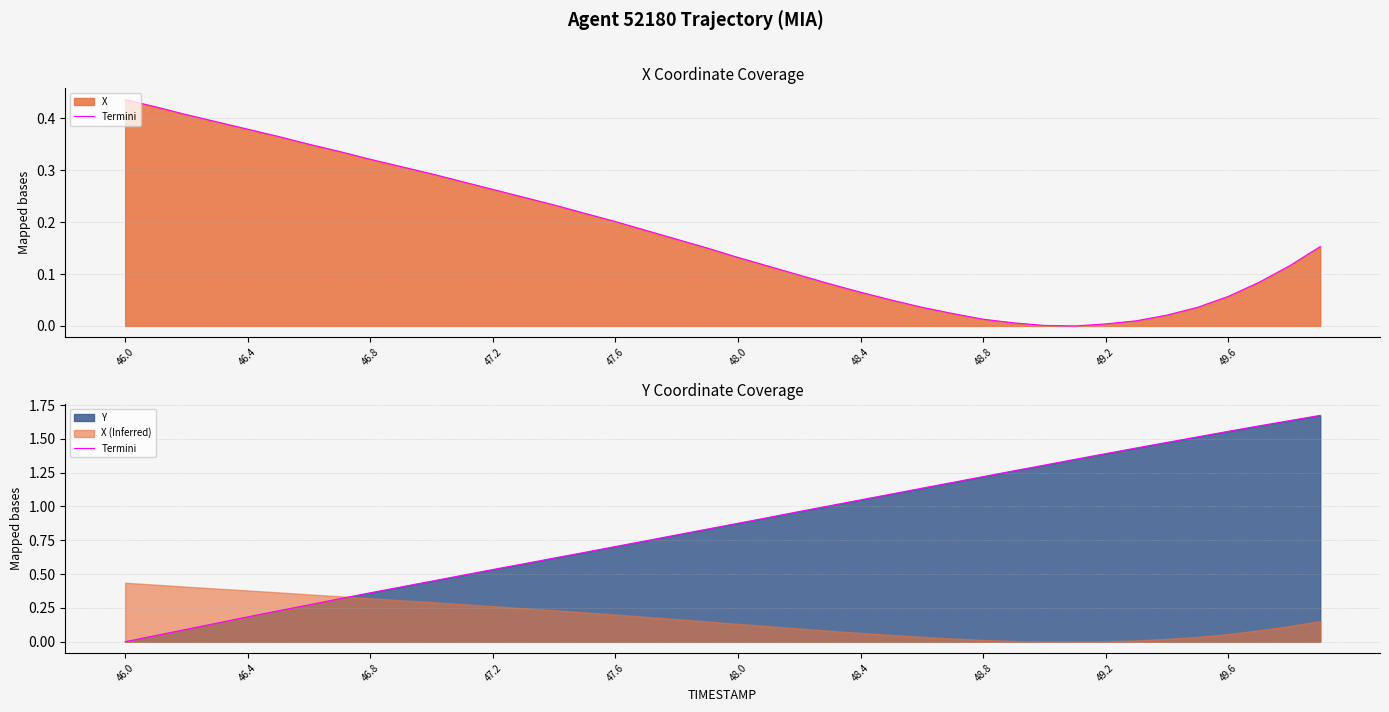

How many values are above zero?

39